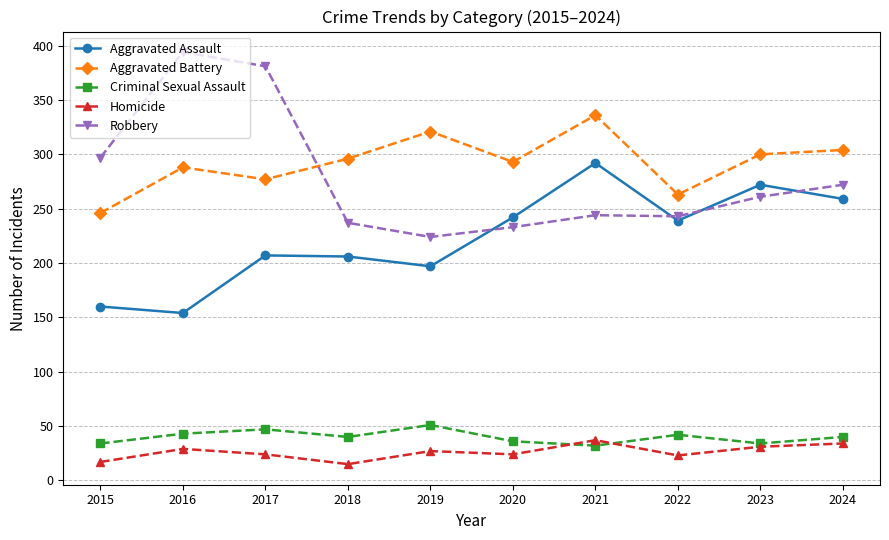

In Homicide, how many points are lower than both neighbors (excluding endpoints)?

3